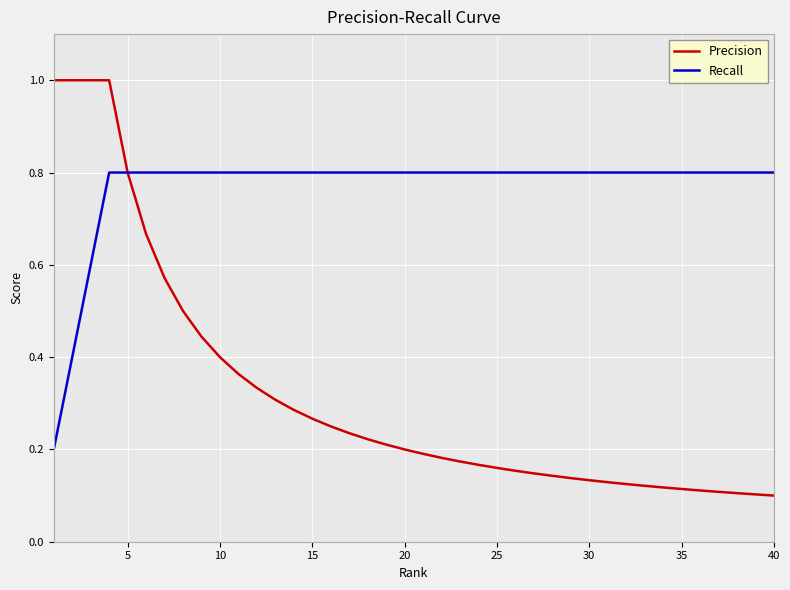

Rank the series by their maximum value, from lowest to highest.

Recall, Precision